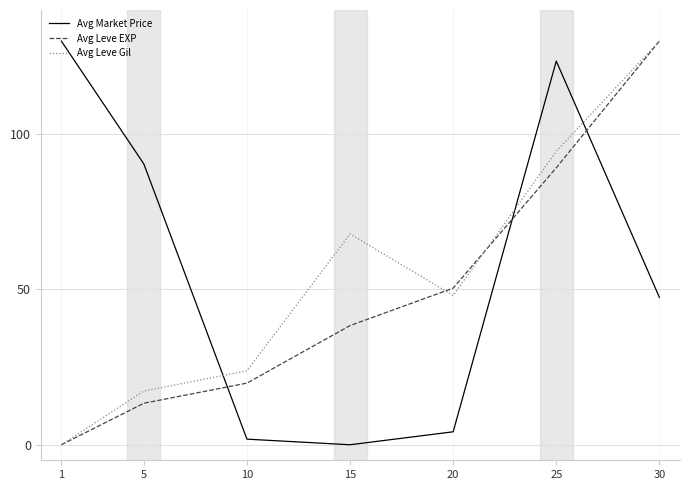

At which label does Avg Leve EXP reach its peak?

30